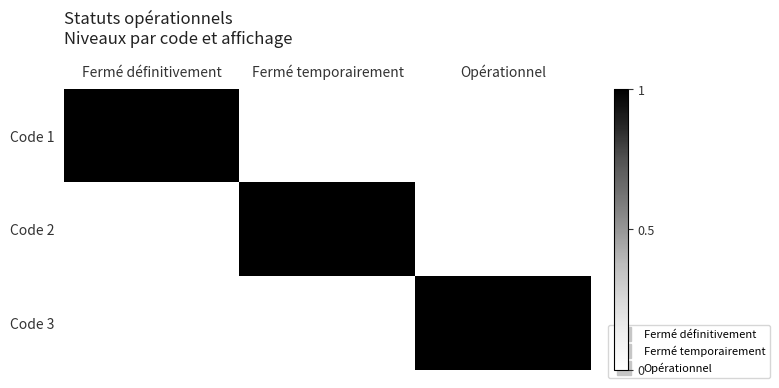

Reading left to right, transcribe all the data shown in this chart.

Code 1: Fermé définitivement=1	Fermé temporairement=0	Opérationnel=0
Code 2: Fermé définitivement=0	Fermé temporairement=1	Opérationnel=0
Code 3: Fermé définitivement=0	Fermé temporairement=0	Opérationnel=1